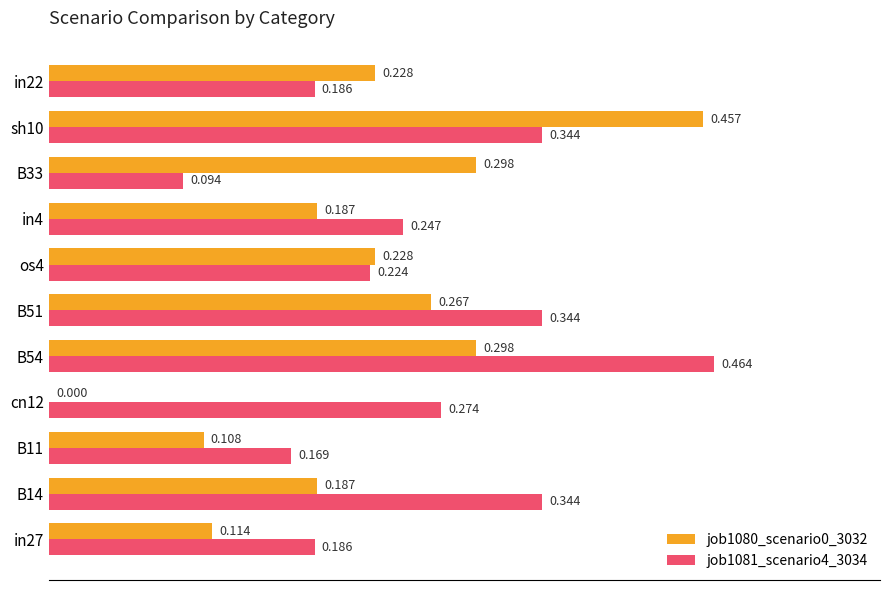

Is the value of job1080_scenario0_3032 at os4 greater than the value of job1081_scenario4_3034 at B14?

No